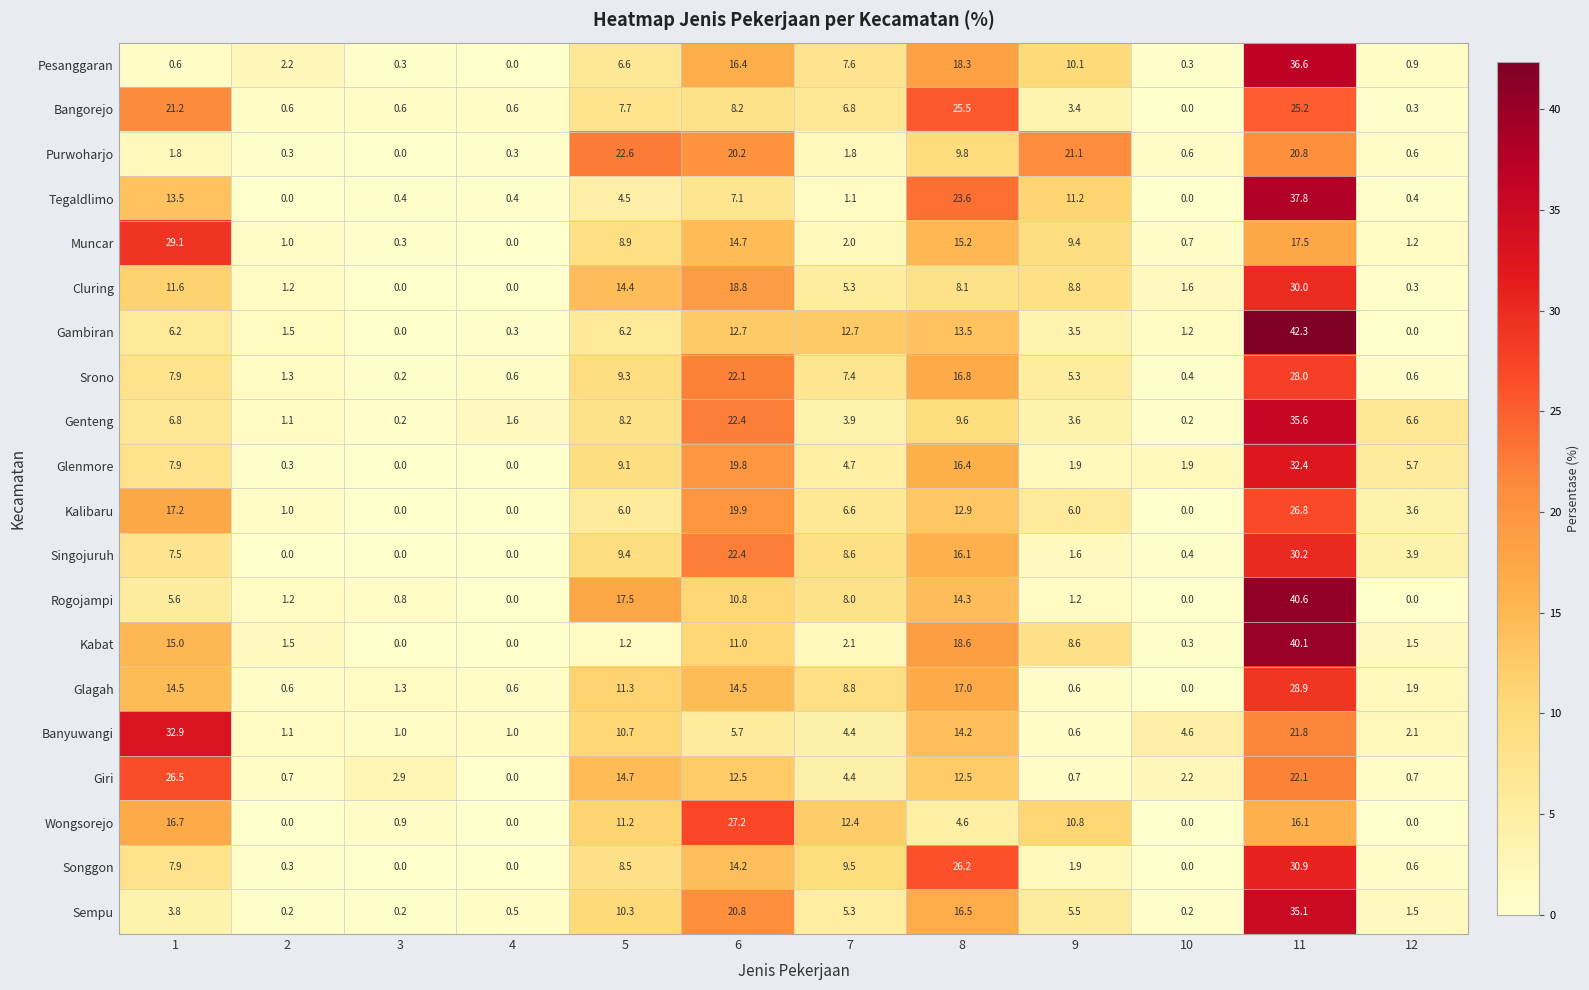

What is the difference between the Cluring values at 12 and 2?

0.9